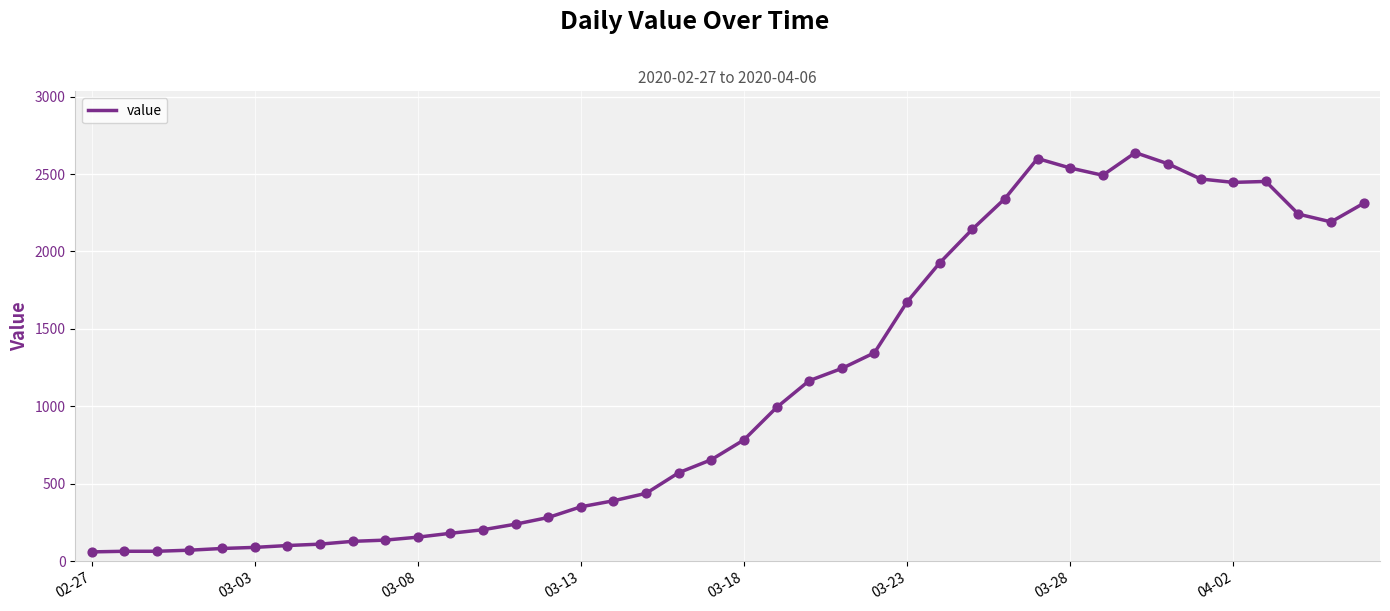

What is the smallest value displayed?

61